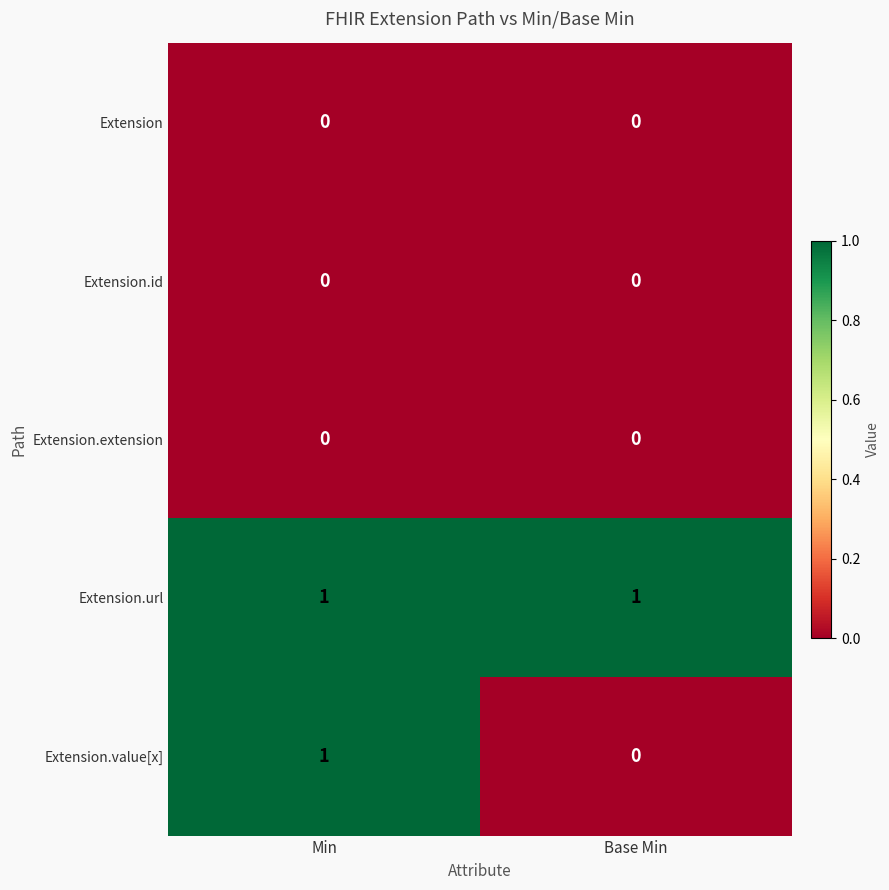

At which category is the sum across all series the highest?

Min